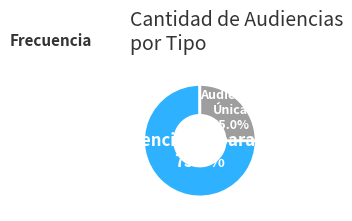

How many slices are in this pie chart?

2